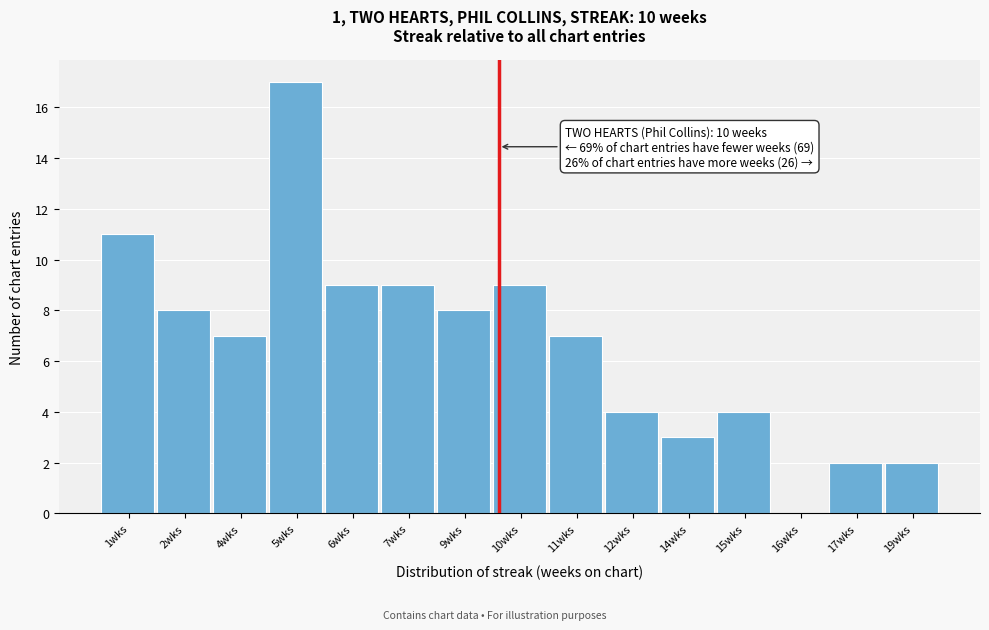

Reading left to right, list all the values displayed in this chart.

1wks=11	2wks=8	4wks=7	5wks=17	6wks=9	7wks=9	9wks=8	10wks=9	11wks=7	12wks=4	14wks=3	15wks=4	16wks=0	17wks=2	19wks=2